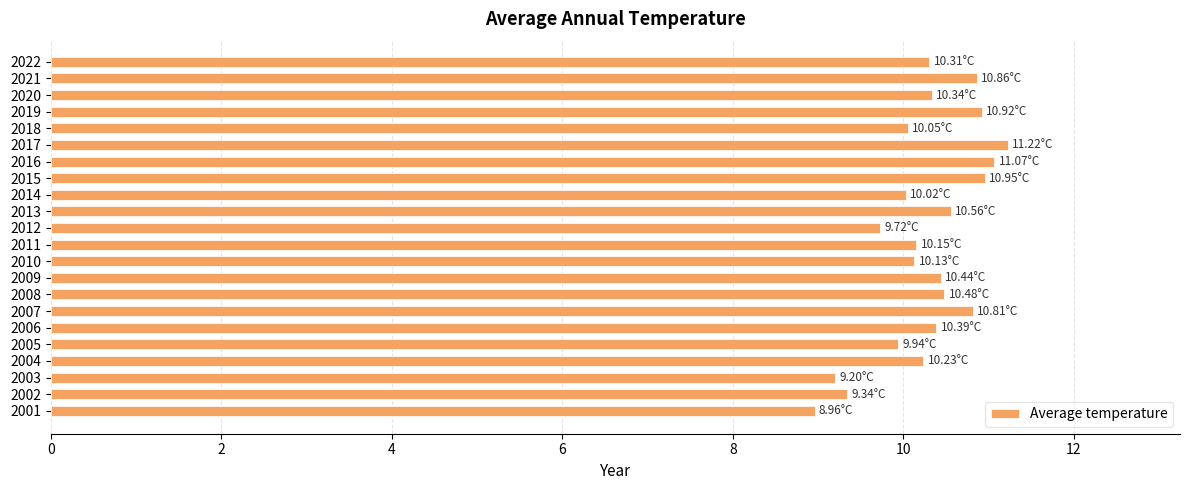

How many categories are shown in the chart?

22